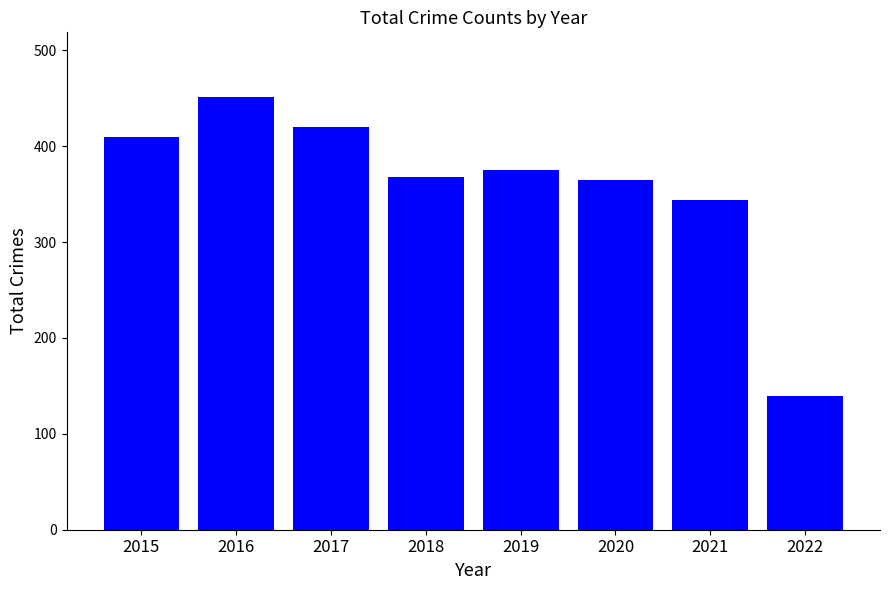

What is the value of the 2nd bar from the left?

451